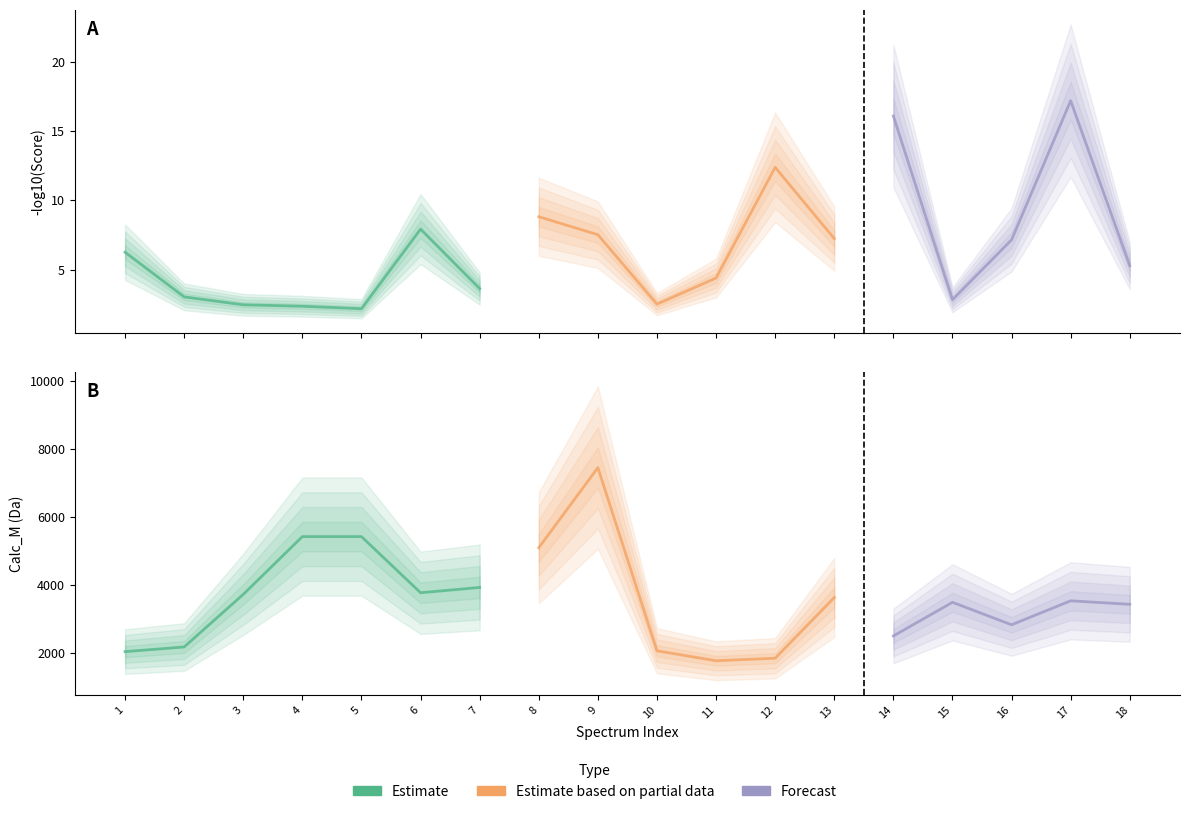

Between 11 and 7, which is larger?

7